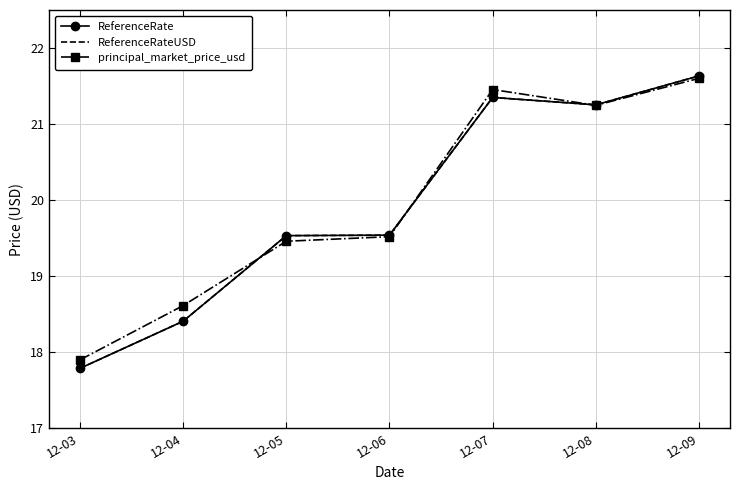

True or false: ReferenceRateUSD and ReferenceRate intersect in this chart.

False